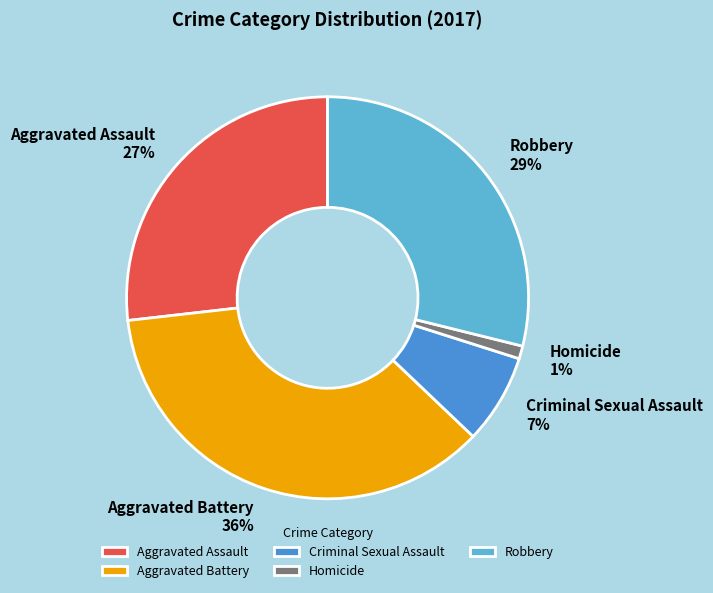

Count the number of slices in the pie.

5